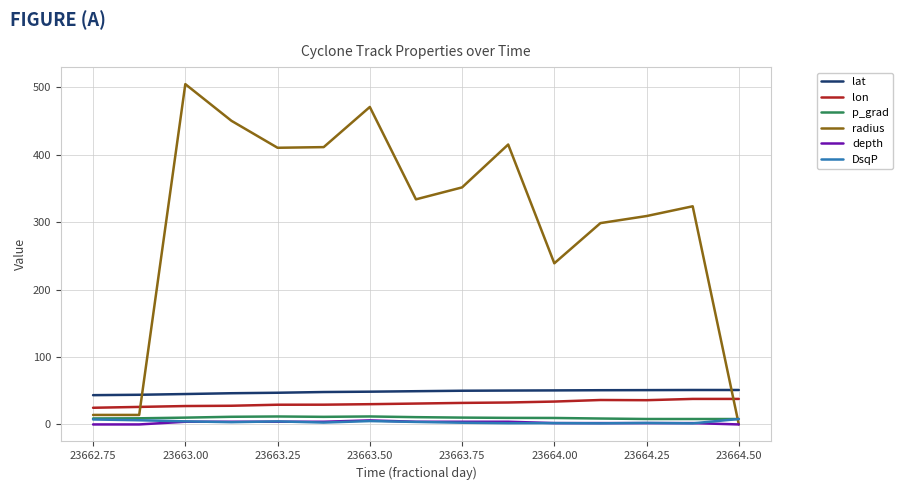

What is the sum of all radius values?

4545.7